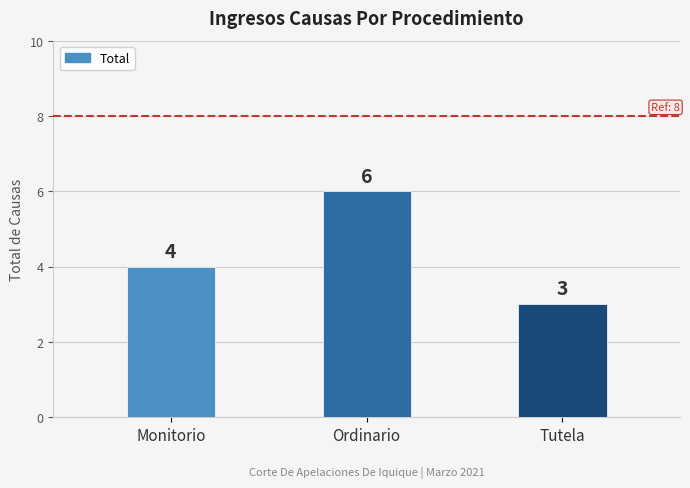

How many data points are less than 4?

1